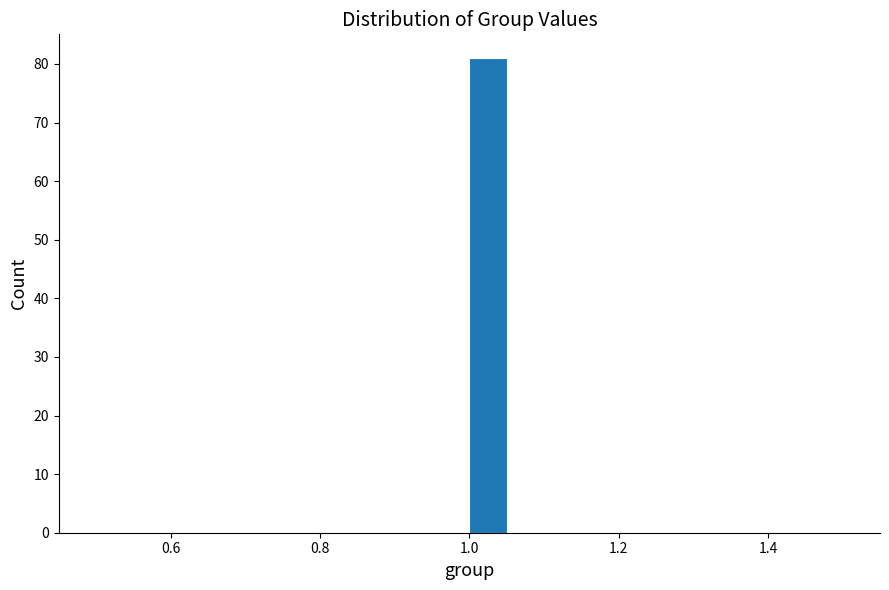

Read against the x-axis, roughly where is the centre of the tallest bar?

1.02